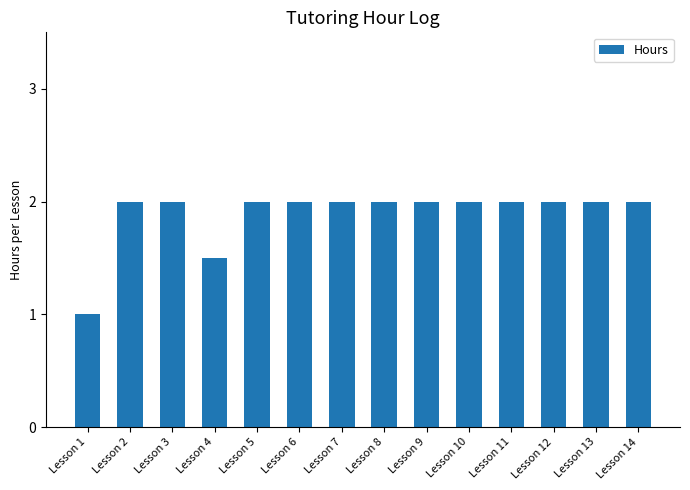

Reading left to right, what are all the values shown in this chart?

Lesson 1=1.0	Lesson 2=2.0	Lesson 3=2.0	Lesson 4=1.5	Lesson 5=2.0	Lesson 6=2.0	Lesson 7=2.0	Lesson 8=2.0	Lesson 9=2.0	Lesson 10=2.0	Lesson 11=2.0	Lesson 12=2.0	Lesson 13=2.0	Lesson 14=2.0